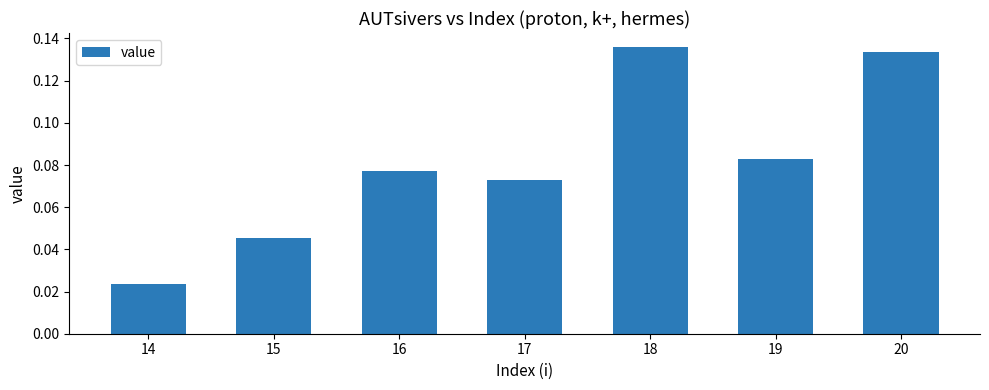

Which label corresponds to the largest value in the chart?

18